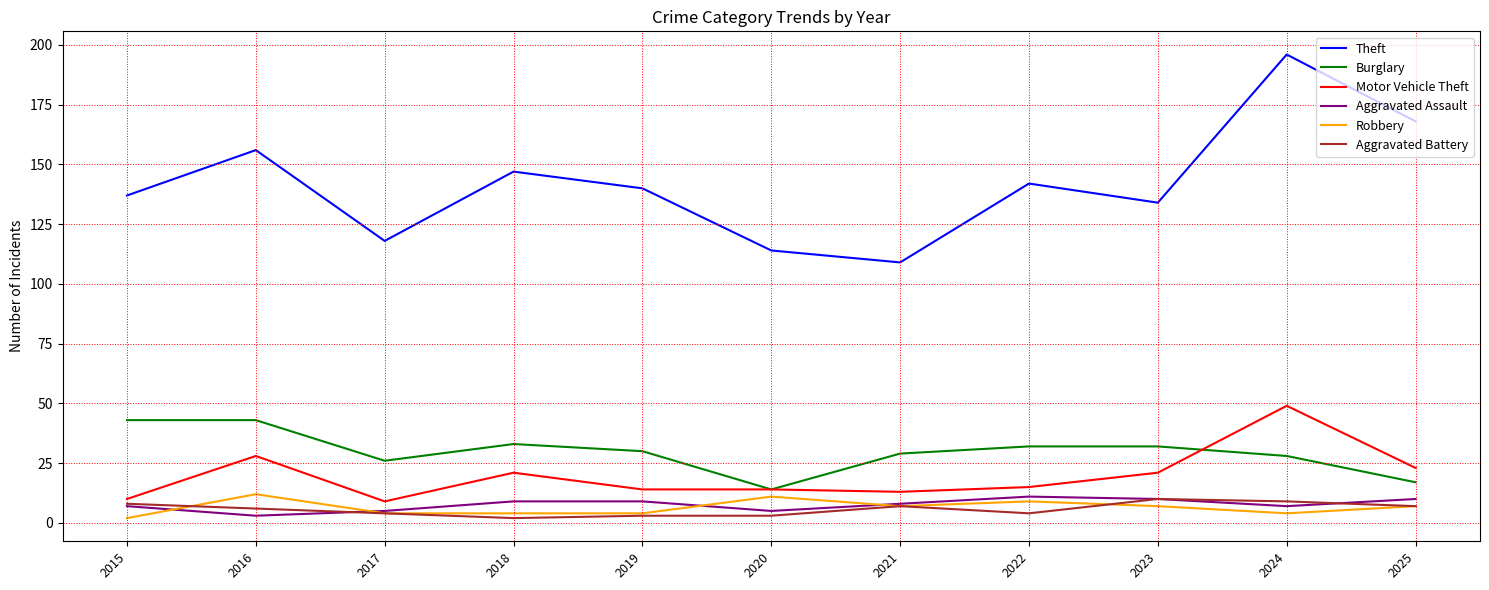

Is it true that Theft equals 134 at 2023?

True